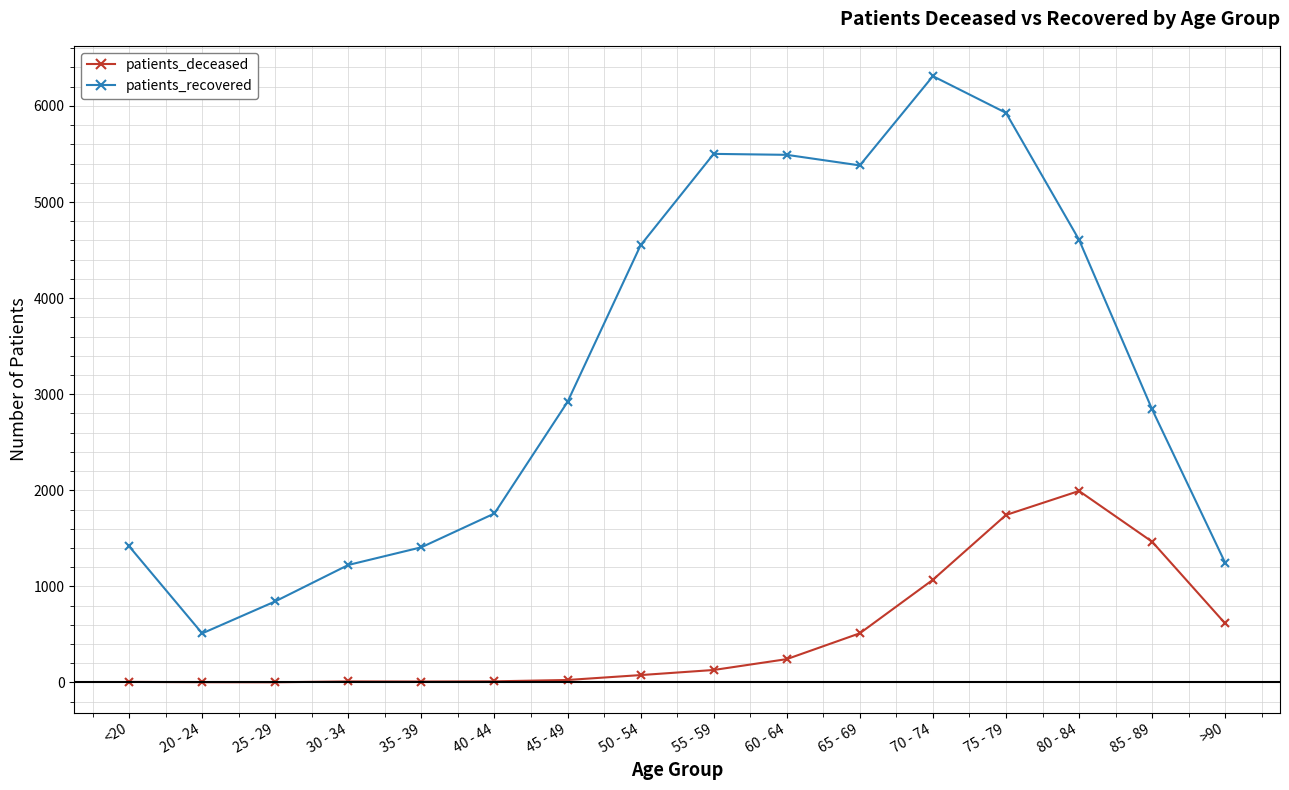

The value of patients_recovered at 25 - 29 is 844. True or false?

True